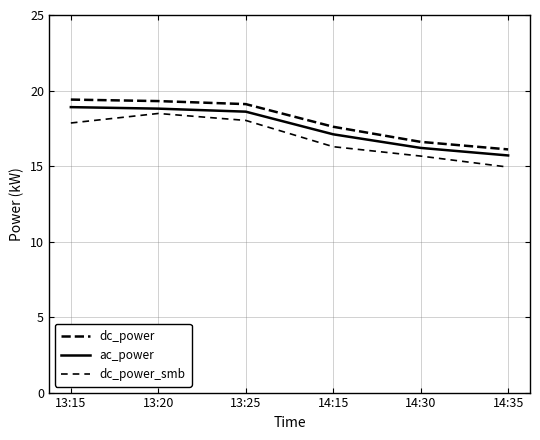

True or false: dc_power has more than 2 points higher than both neighbors.

False